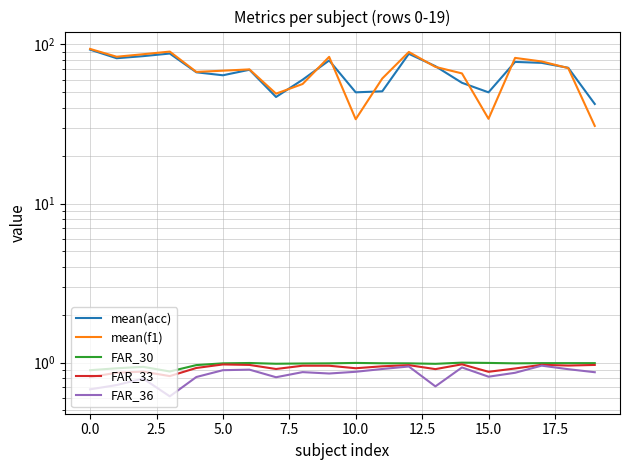

What is the minimum value shown in the chart?

0.6